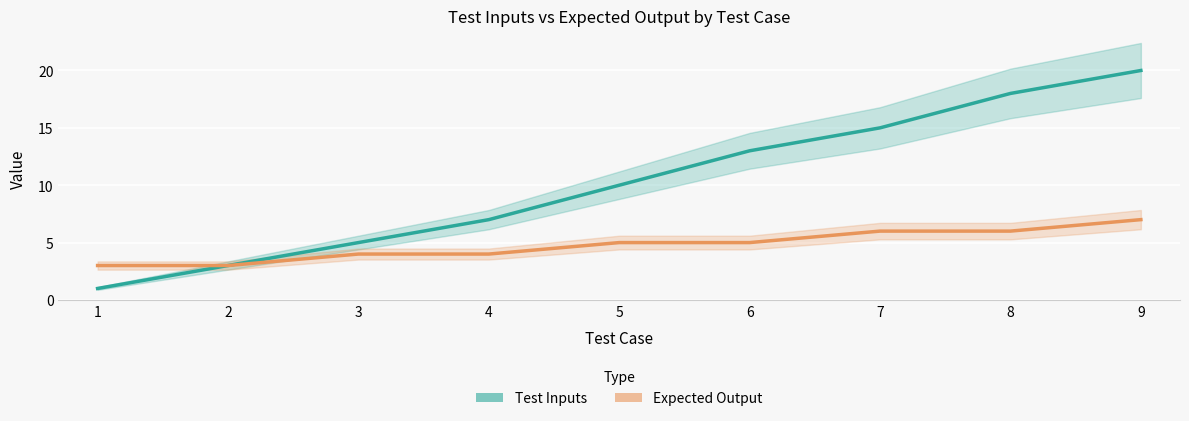

True or false: Expected Output and Test Inputs cross at least once.

False